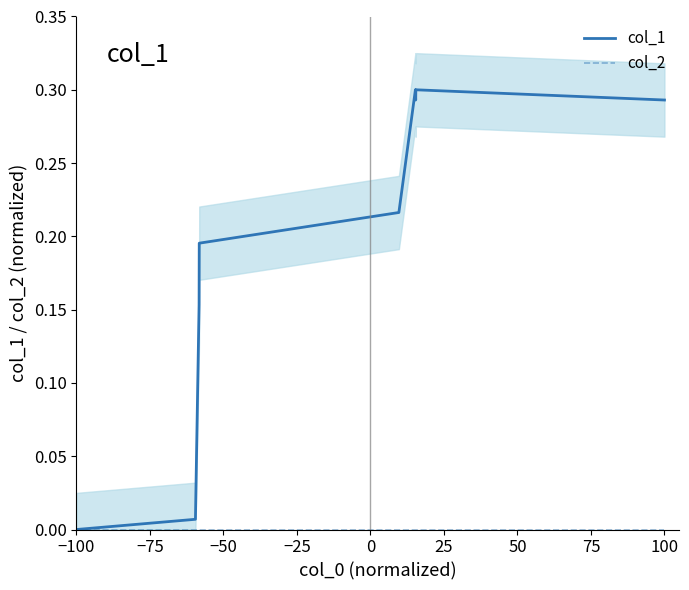

Which category has the lowest value in the col_1 series?

−100